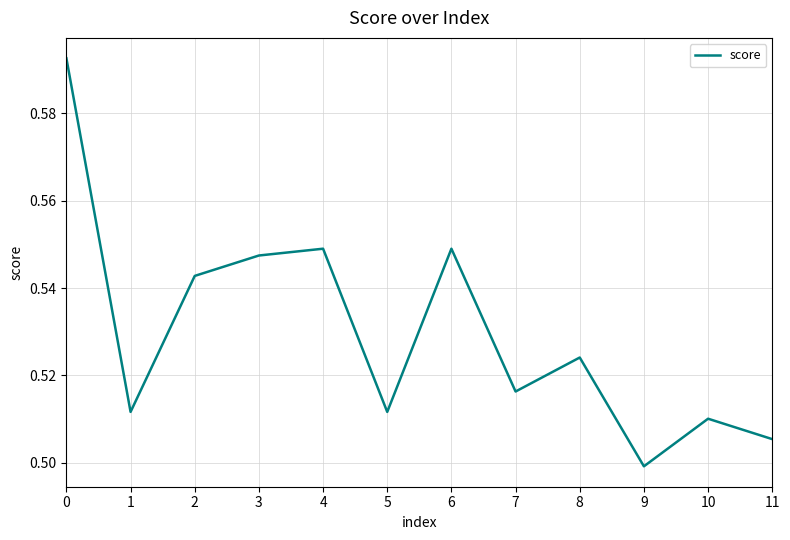

Which category has the lowest value across all series?

9